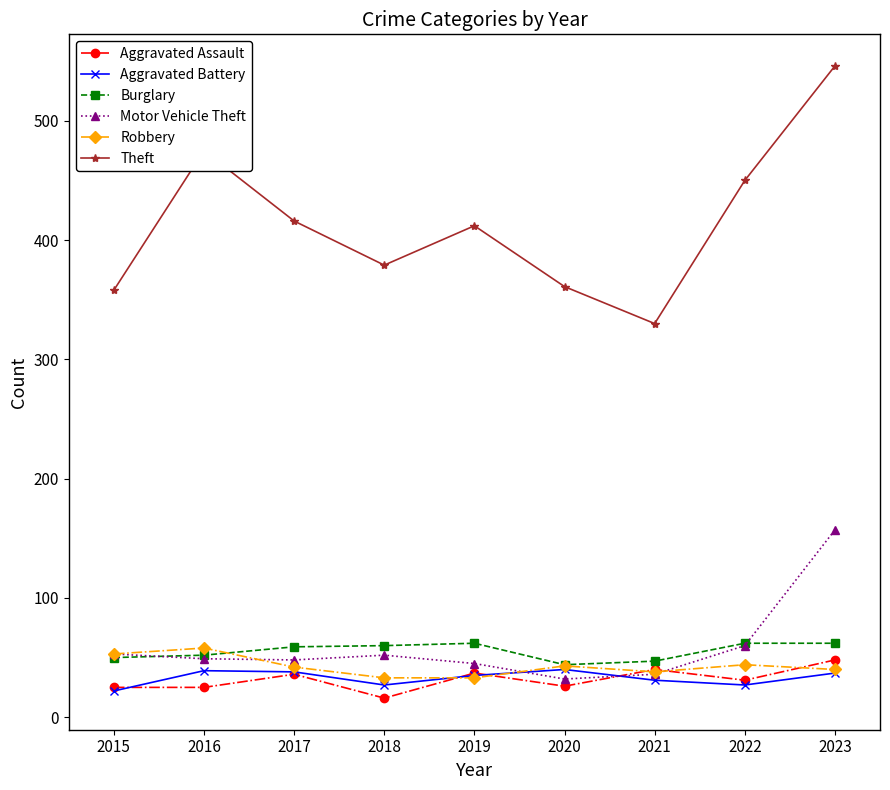

Is the value of Robbery at 2021 greater than the value of Aggravated Assault at 2015?

Yes